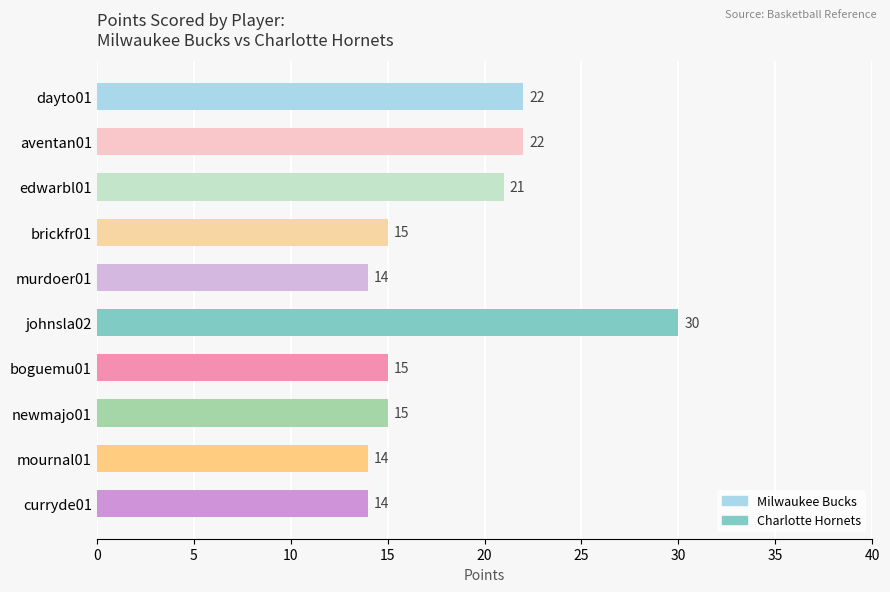

Reading top to bottom, transcribe all the data shown in this chart.

22	22	21	15	14	30	15	15	14	14